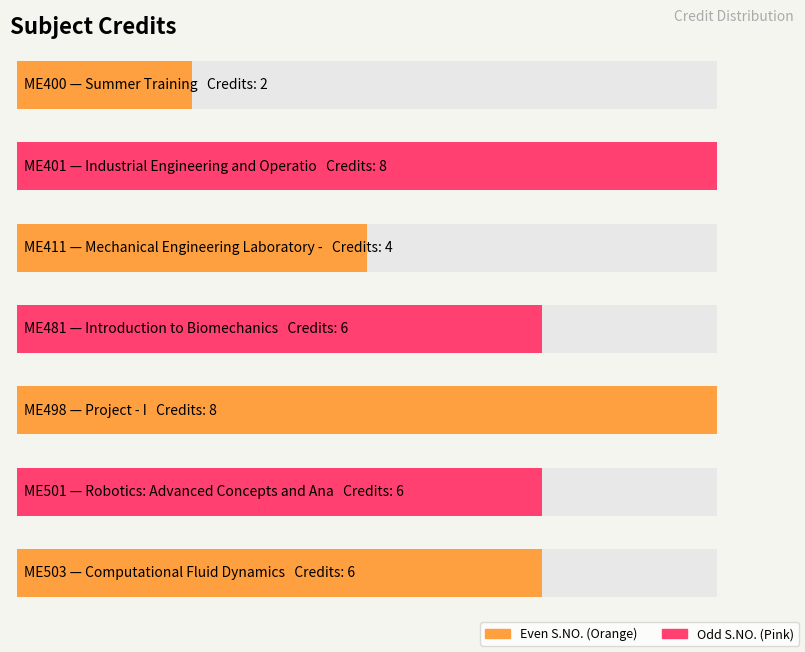

What is the sum of the values at ME401 and ME481?

14